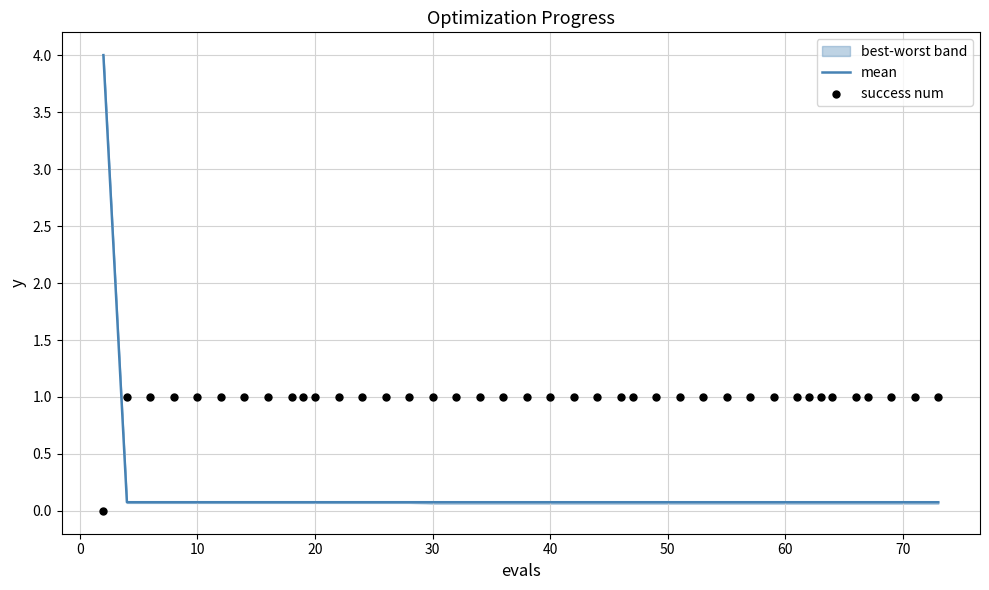

Which series reaches the minimum Y coordinate?

success num